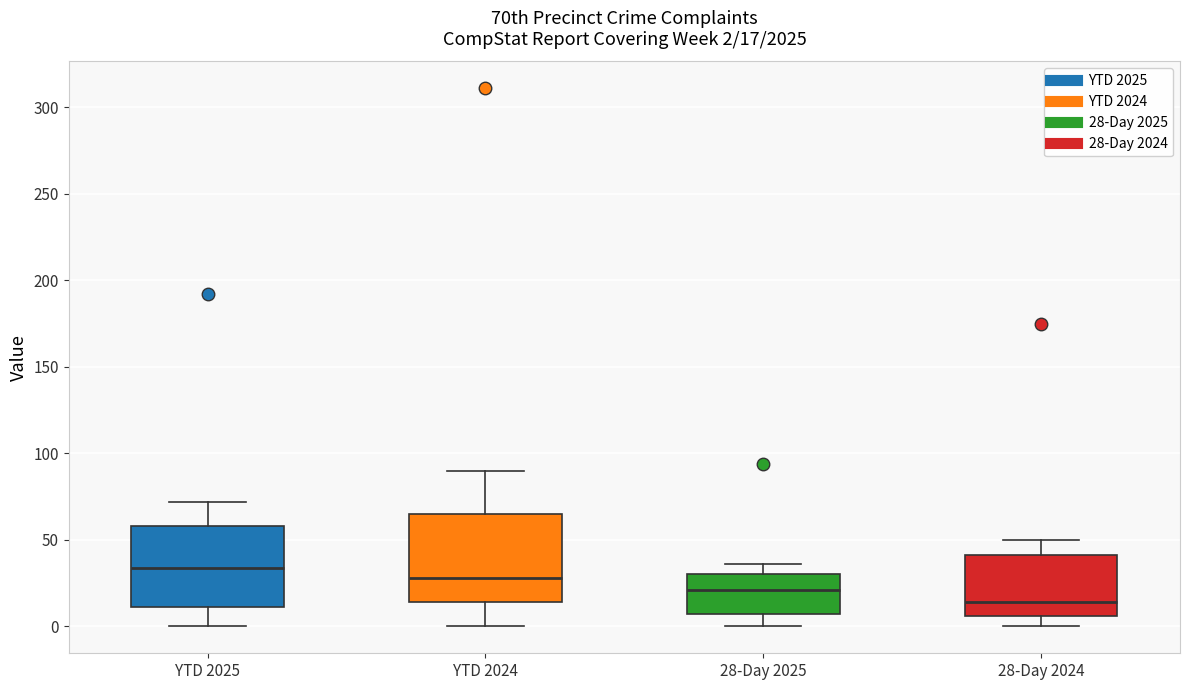

Which box's median line is the highest?

YTD 2025